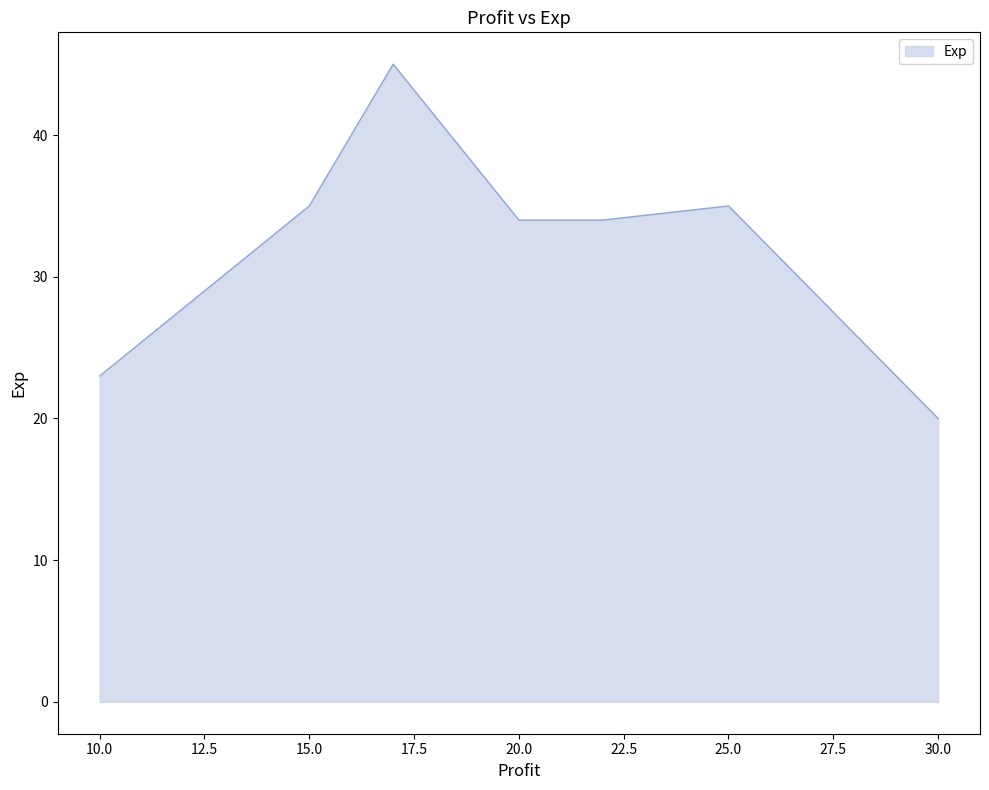

What is the maximum value shown in the chart?

45